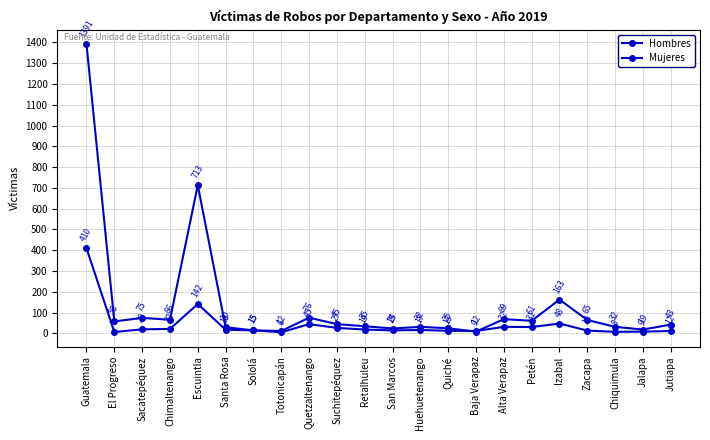

Reading left to right, what are all the values shown in this chart?

Hombres: 1391	58	75	66	713	30	15	12	76	45	35	24	32	25	9	69	61	163	65	32	19	43
Mujeres: 410	7	20	22	142	18	15	6	45	27	19	15	17	13	12	32	31	48	14	8	9	12